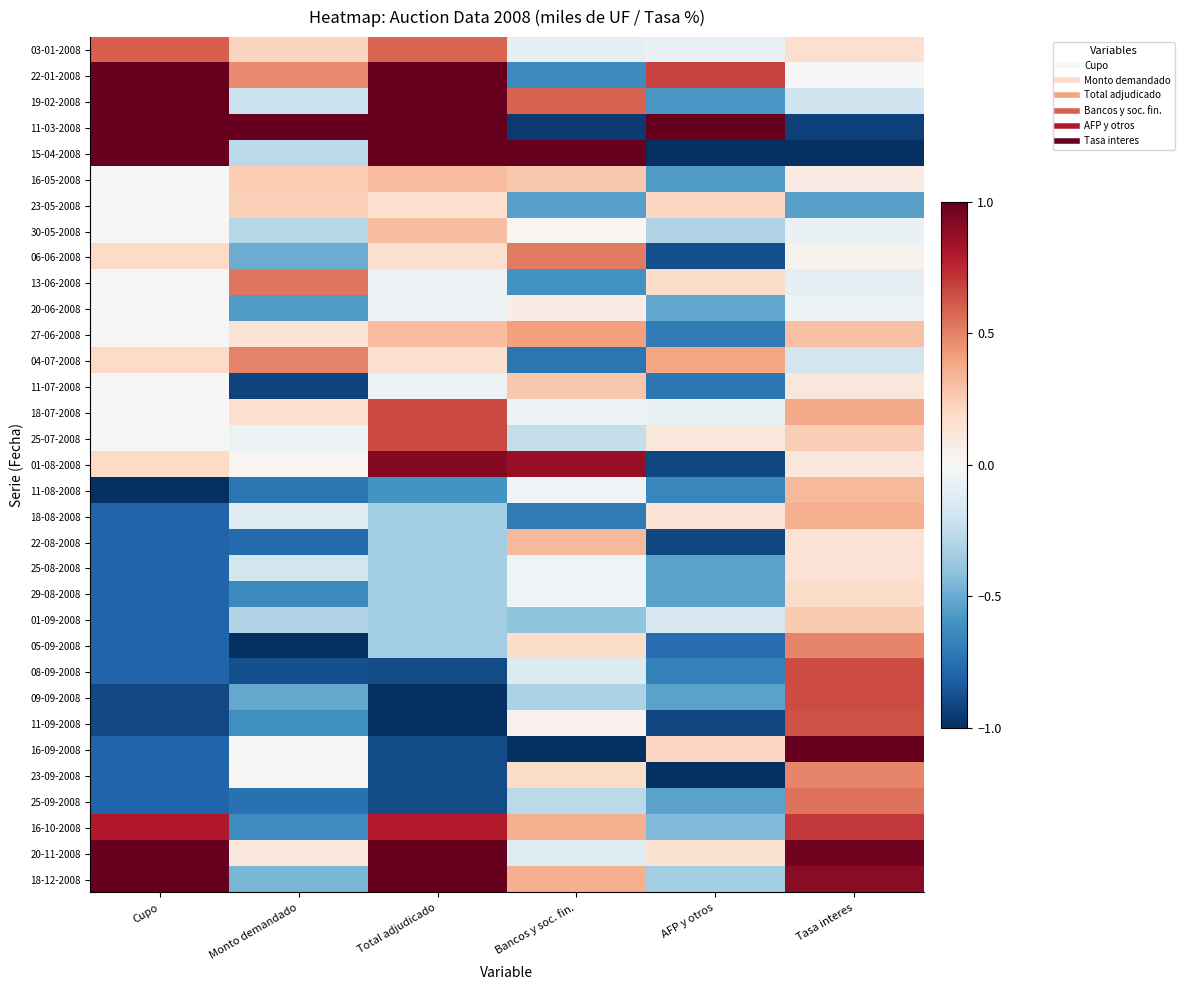

Reading left to right, extract all data points from this chart.

03-01-2008: Cupo=0.6	Monto demandado=0.2	Total adjudicado=0.6	Bancos y soc. fin.=-0.1	AFP y otros=-0.1	Tasa interes=0.2
22-01-2008: Cupo=1.0	Monto demandado=0.5	Total adjudicado=1.0	Bancos y soc. fin.=-0.6	AFP y otros=0.7	Tasa interes=0.0
19-02-2008: Cupo=1.0	Monto demandado=-0.2	Total adjudicado=1.0	Bancos y soc. fin.=0.6	AFP y otros=-0.6	Tasa interes=-0.2
11-03-2008: Cupo=1.0	Monto demandado=1.0	Total adjudicado=1.0	Bancos y soc. fin.=-1.0	AFP y otros=1.0	Tasa interes=-0.9
15-04-2008: Cupo=1.0	Monto demandado=-0.3	Total adjudicado=1.0	Bancos y soc. fin.=1.0	AFP y otros=-1.0	Tasa interes=-1.0
16-05-2008: Cupo=0.0	Monto demandado=0.3	Total adjudicado=0.3	Bancos y soc. fin.=0.3	AFP y otros=-0.6	Tasa interes=0.1
23-05-2008: Cupo=0.0	Monto demandado=0.2	Total adjudicado=0.2	Bancos y soc. fin.=-0.5	AFP y otros=0.2	Tasa interes=-0.5
30-05-2008: Cupo=0.0	Monto demandado=-0.3	Total adjudicado=0.3	Bancos y soc. fin.=0.0	AFP y otros=-0.3	Tasa interes=-0.1
06-06-2008: Cupo=0.2	Monto demandado=-0.5	Total adjudicado=0.2	Bancos y soc. fin.=0.5	AFP y otros=-0.9	Tasa interes=0.0
13-06-2008: Cupo=0.0	Monto demandado=0.5	Total adjudicado=-0.1	Bancos y soc. fin.=-0.6	AFP y otros=0.2	Tasa interes=-0.1
20-06-2008: Cupo=0.0	Monto demandado=-0.6	Total adjudicado=-0.1	Bancos y soc. fin.=0.1	AFP y otros=-0.5	Tasa interes=-0.0
27-06-2008: Cupo=0.0	Monto demandado=0.1	Total adjudicado=0.3	Bancos y soc. fin.=0.4	AFP y otros=-0.7	Tasa interes=0.3
04-07-2008: Cupo=0.2	Monto demandado=0.5	Total adjudicado=0.2	Bancos y soc. fin.=-0.7	AFP y otros=0.4	Tasa interes=-0.2
11-07-2008: Cupo=0.0	Monto demandado=-0.9	Total adjudicado=-0.1	Bancos y soc. fin.=0.3	AFP y otros=-0.7	Tasa interes=0.1
18-07-2008: Cupo=0.0	Monto demandado=0.2	Total adjudicado=0.7	Bancos y soc. fin.=-0.1	AFP y otros=-0.1	Tasa interes=0.4
25-07-2008: Cupo=0.0	Monto demandado=-0.1	Total adjudicado=0.7	Bancos y soc. fin.=-0.2	AFP y otros=0.1	Tasa interes=0.2
01-08-2008: Cupo=0.2	Monto demandado=0.0	Total adjudicado=0.9	Bancos y soc. fin.=0.9	AFP y otros=-0.9	Tasa interes=0.1
11-08-2008: Cupo=-1.0	Monto demandado=-0.7	Total adjudicado=-0.6	Bancos y soc. fin.=-0.0	AFP y otros=-0.7	Tasa interes=0.3
18-08-2008: Cupo=-0.8	Monto demandado=-0.1	Total adjudicado=-0.3	Bancos y soc. fin.=-0.7	AFP y otros=0.1	Tasa interes=0.4
22-08-2008: Cupo=-0.8	Monto demandado=-0.8	Total adjudicado=-0.3	Bancos y soc. fin.=0.3	AFP y otros=-0.9	Tasa interes=0.1
25-08-2008: Cupo=-0.8	Monto demandado=-0.2	Total adjudicado=-0.3	Bancos y soc. fin.=-0.0	AFP y otros=-0.5	Tasa interes=0.1
29-08-2008: Cupo=-0.8	Monto demandado=-0.6	Total adjudicado=-0.3	Bancos y soc. fin.=-0.0	AFP y otros=-0.5	Tasa interes=0.2
01-09-2008: Cupo=-0.8	Monto demandado=-0.3	Total adjudicado=-0.3	Bancos y soc. fin.=-0.4	AFP y otros=-0.2	Tasa interes=0.3
05-09-2008: Cupo=-0.8	Monto demandado=-1.0	Total adjudicado=-0.3	Bancos y soc. fin.=0.2	AFP y otros=-0.8	Tasa interes=0.5
08-09-2008: Cupo=-0.8	Monto demandado=-0.9	Total adjudicado=-0.9	Bancos y soc. fin.=-0.1	AFP y otros=-0.7	Tasa interes=0.7
09-09-2008: Cupo=-0.9	Monto demandado=-0.5	Total adjudicado=-1.0	Bancos y soc. fin.=-0.3	AFP y otros=-0.5	Tasa interes=0.7
11-09-2008: Cupo=-0.9	Monto demandado=-0.6	Total adjudicado=-1.0	Bancos y soc. fin.=0.0	AFP y otros=-0.9	Tasa interes=0.6
16-09-2008: Cupo=-0.8	Monto demandado=0.0	Total adjudicado=-0.9	Bancos y soc. fin.=-1.0	AFP y otros=0.2	Tasa interes=1.0
23-09-2008: Cupo=-0.8	Monto demandado=0.0	Total adjudicado=-0.9	Bancos y soc. fin.=0.2	AFP y otros=-1.0	Tasa interes=0.5
25-09-2008: Cupo=-0.8	Monto demandado=-0.7	Total adjudicado=-0.9	Bancos y soc. fin.=-0.3	AFP y otros=-0.5	Tasa interes=0.5
16-10-2008: Cupo=0.8	Monto demandado=-0.6	Total adjudicado=0.8	Bancos y soc. fin.=0.4	AFP y otros=-0.4	Tasa interes=0.7
20-11-2008: Cupo=1.0	Monto demandado=0.1	Total adjudicado=1.0	Bancos y soc. fin.=-0.1	AFP y otros=0.2	Tasa interes=1.0
18-12-2008: Cupo=1.0	Monto demandado=-0.5	Total adjudicado=1.0	Bancos y soc. fin.=0.4	AFP y otros=-0.3	Tasa interes=0.9